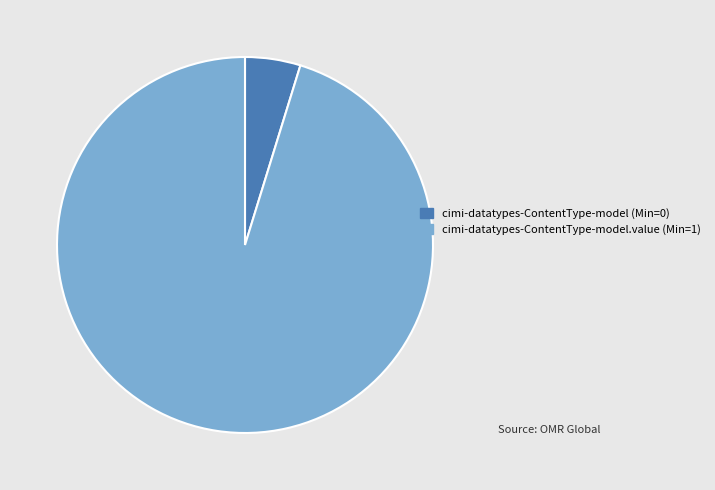

Is there any slice that represents more than half of the pie?

Yes